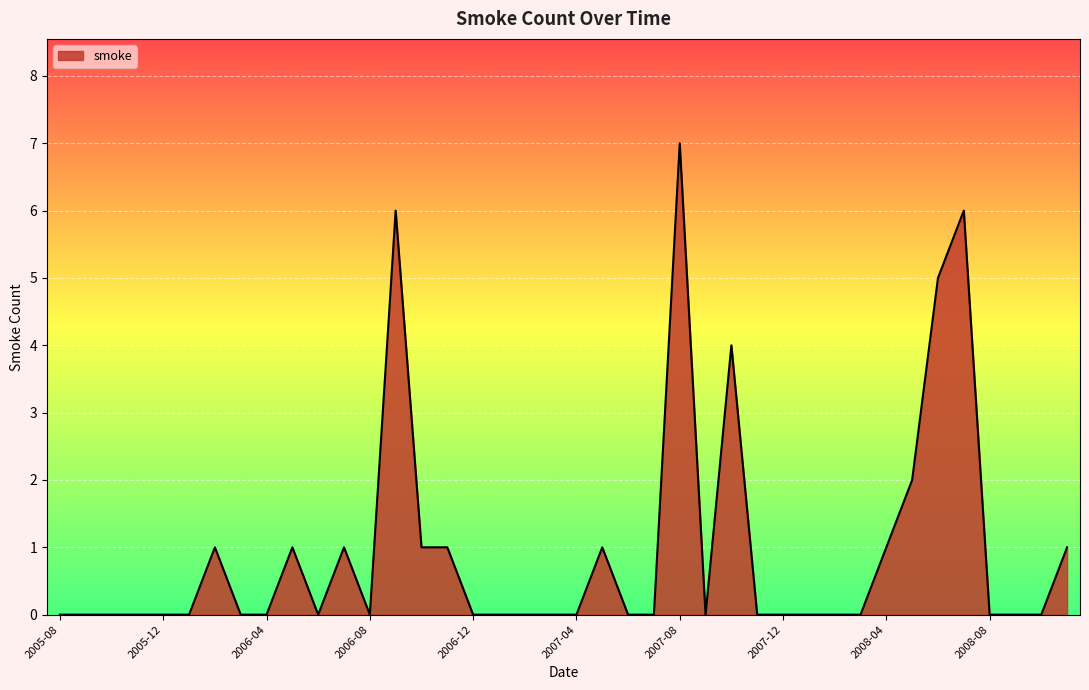

What is the maximum value shown in the chart?

7